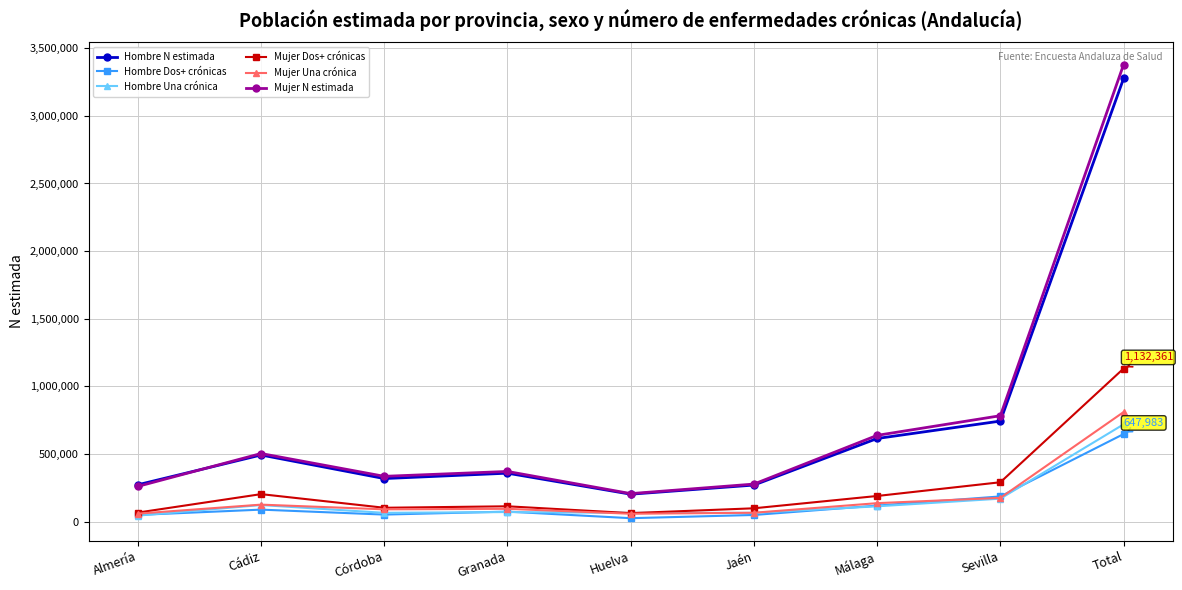

What is the total value across all series at Almería?

755832